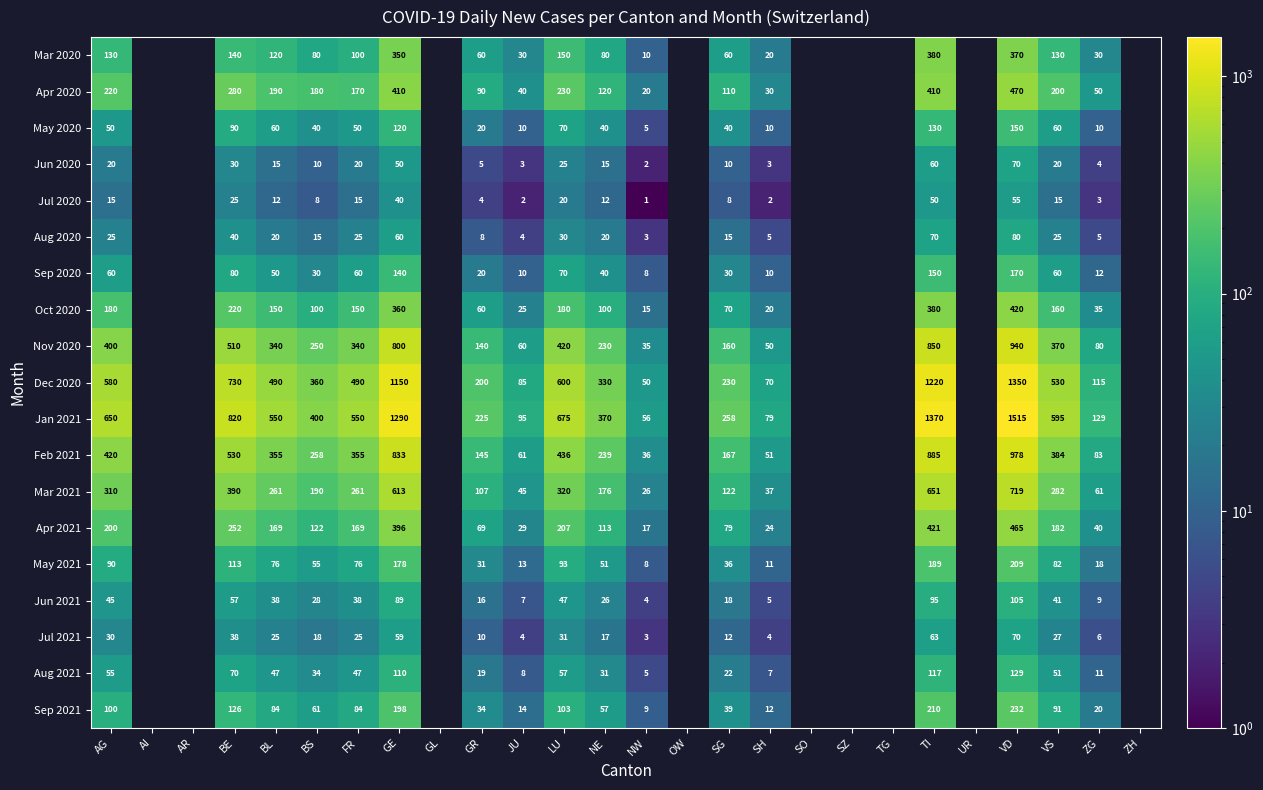

Rank the series at AG from lowest to highest value.

Jul 2020, Jun 2020, Aug 2020, Jul 2021, Jun 2021, May 2020, Aug 2021, Sep 2020, May 2021, Sep 2021, Mar 2020, Oct 2020, Apr 2021, Apr 2020, Mar 2021, Nov 2020, Feb 2021, Dec 2020, Jan 2021